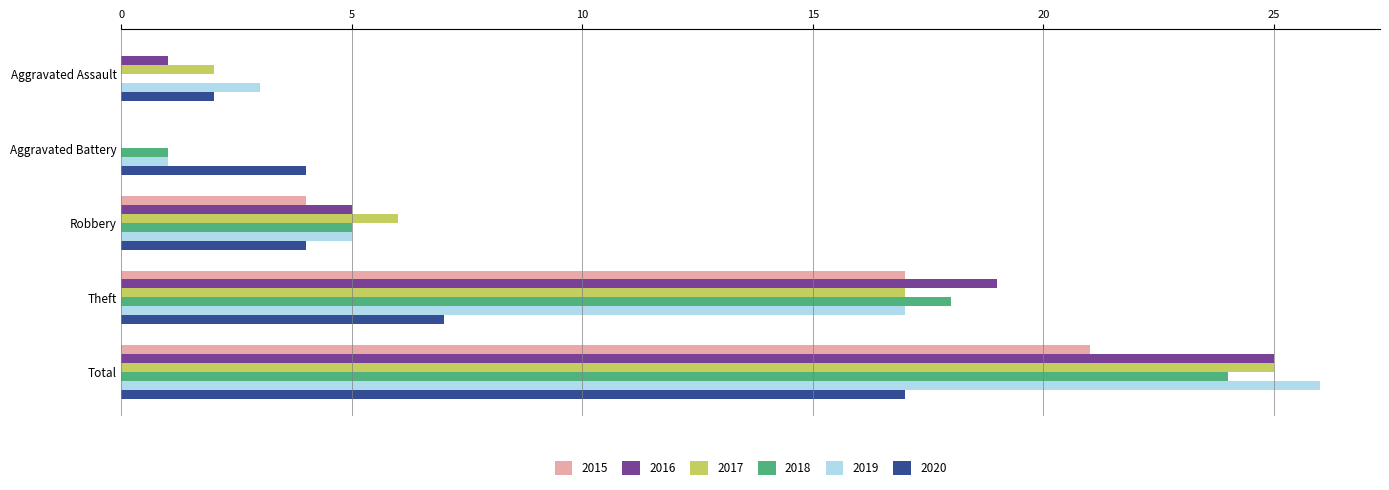

True or false: 2016 has a value of 31 at Theft.

False